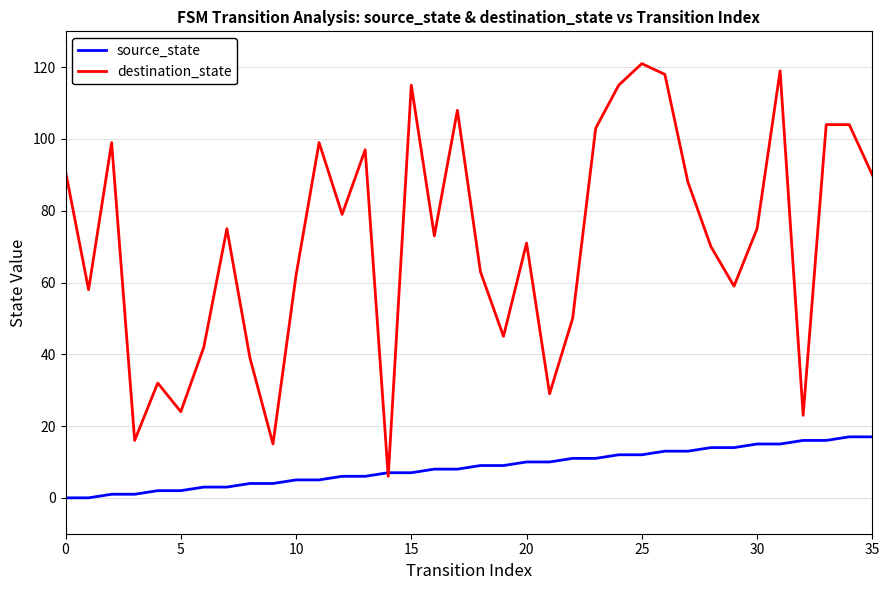

Rank the series by their maximum value, from lowest to highest.

source_state, destination_state